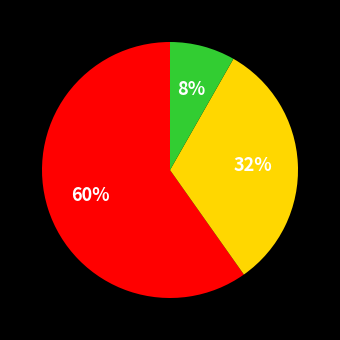

Is there any slice that represents more than half of the pie?

Yes